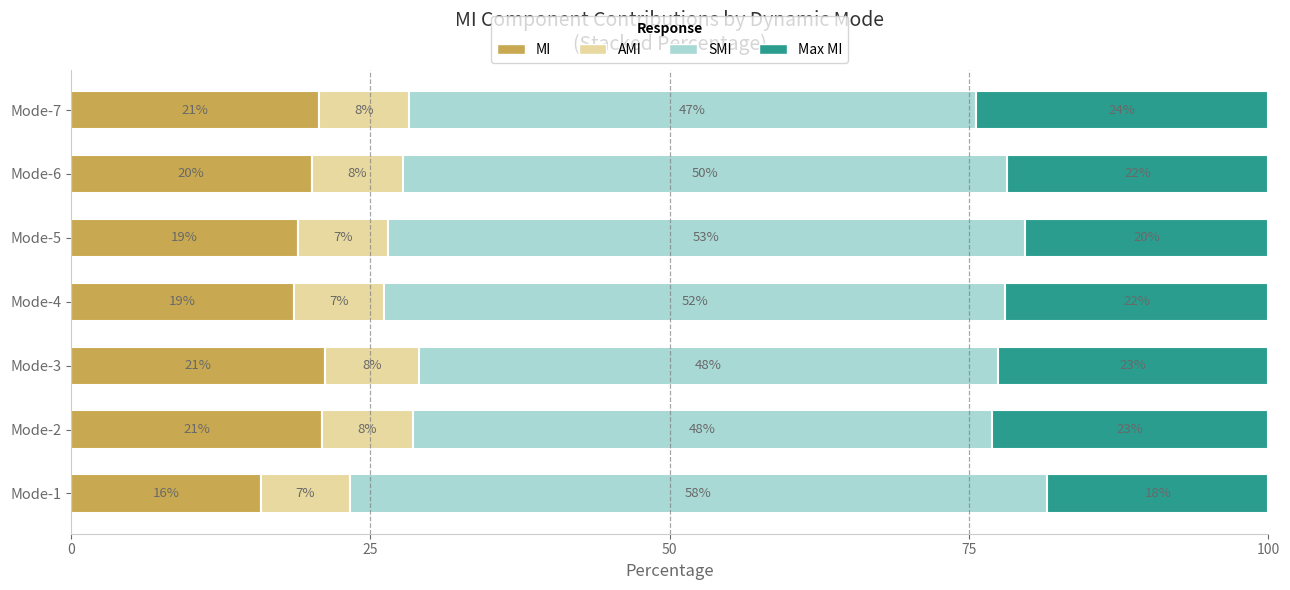

Reading left to right, what are all the values shown in this chart?

MI: 15.9	21.0	21.2	18.7	19.0	20.1	20.7
AMI: 7.4	7.6	7.9	7.5	7.5	7.6	7.6
SMI: 58.2	48.4	48.3	51.9	53.2	50.5	47.3
Max MI: 18.5	23.1	22.6	22.0	20.4	21.8	24.4